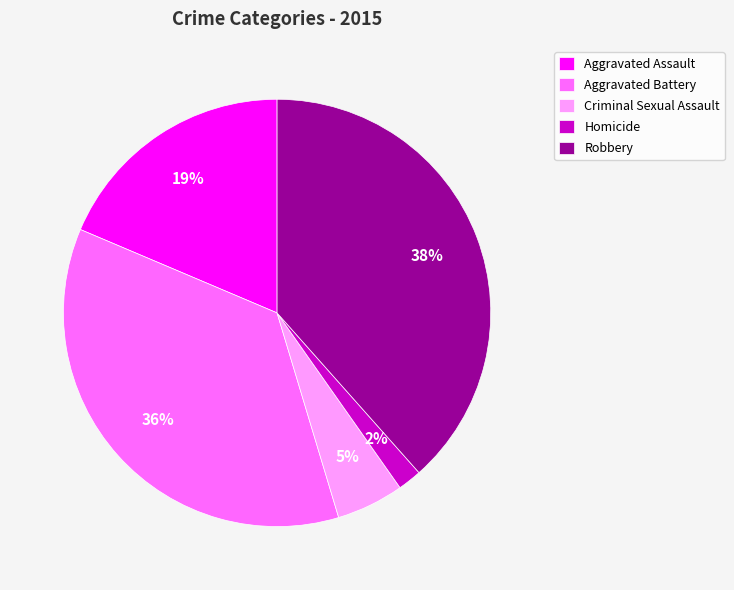

To the nearest percent, what percentage of the pie is Aggravated Assault?

19%